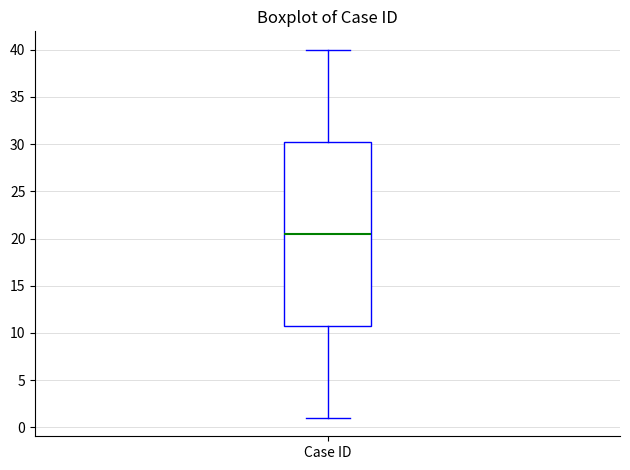

Read this box plot against the y-axis: the position of the median line, the range covered by the box, and the ends of both whiskers. The values are not printed on the chart, so give them approximately, as read against the axis.

median 20.5, box 11.0 to 30.5, whiskers 1.0 to 40.0